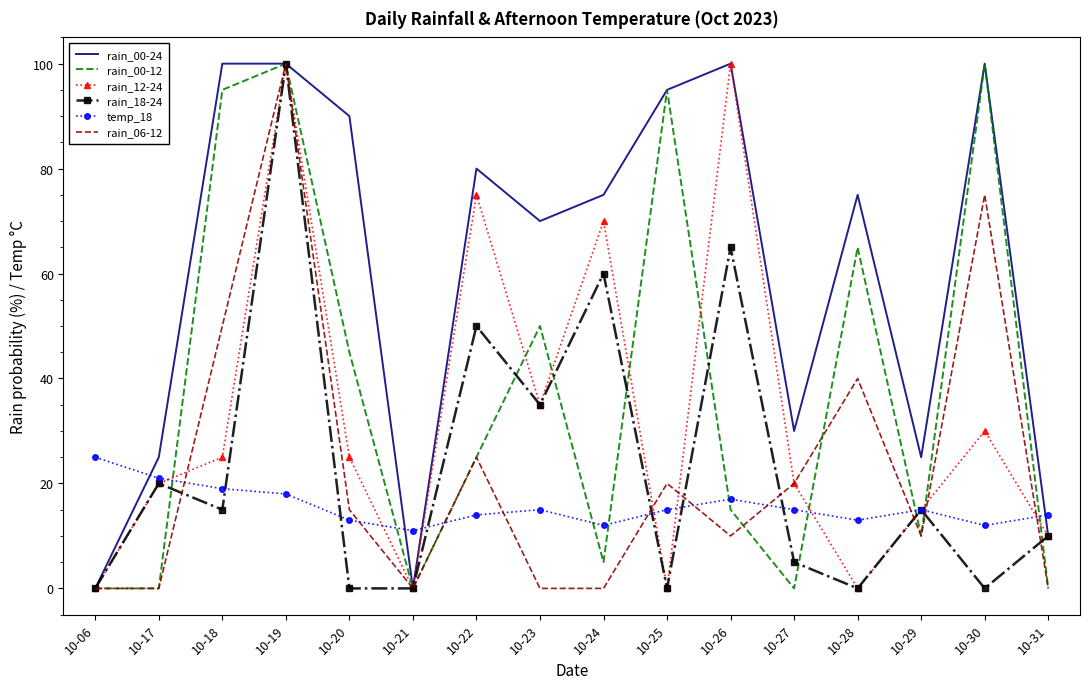

The rain_12-24 series shows 0 at 10-06. True or false?

True